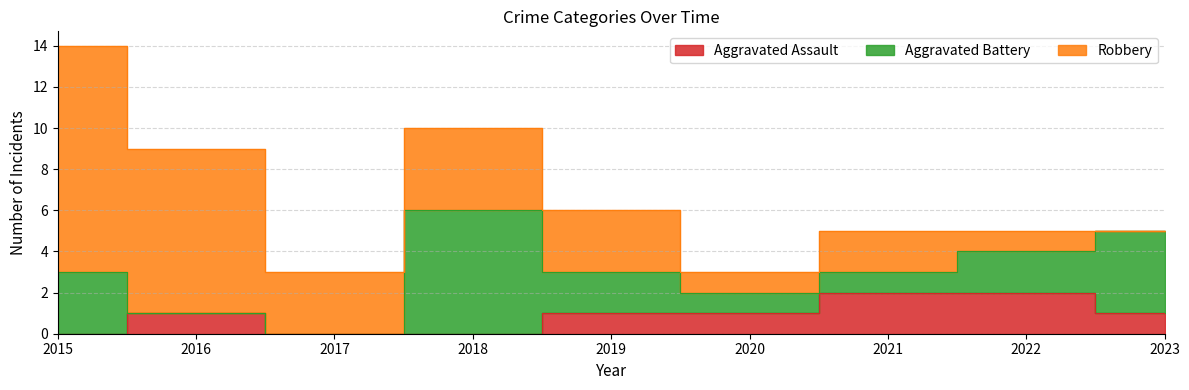

Which series has the largest total across all categories?

Robbery